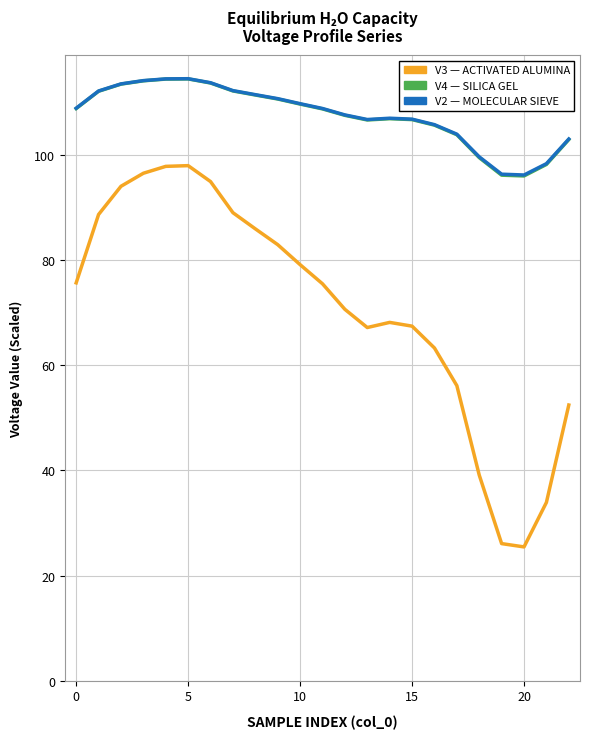

Is this an area chart (filled region under the line)?

No